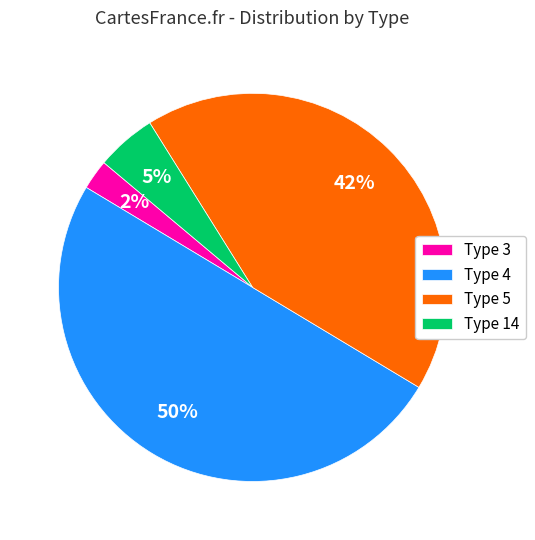

Rank the categories by value from lowest to highest.

Type 3, Type 14, Type 5, Type 4